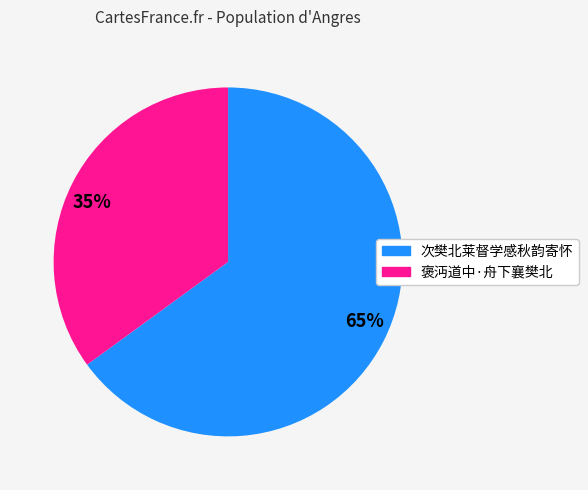

Rank the categories by value from highest to lowest.

65%, 35%